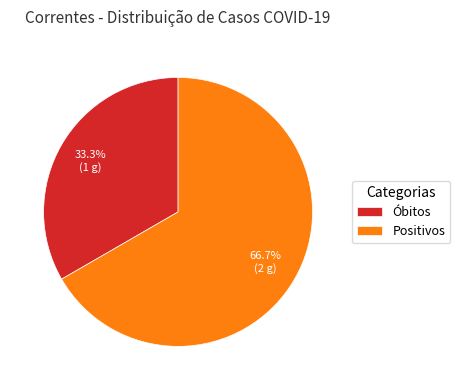

What percentage is NOT represented by Positivos?

33.3%